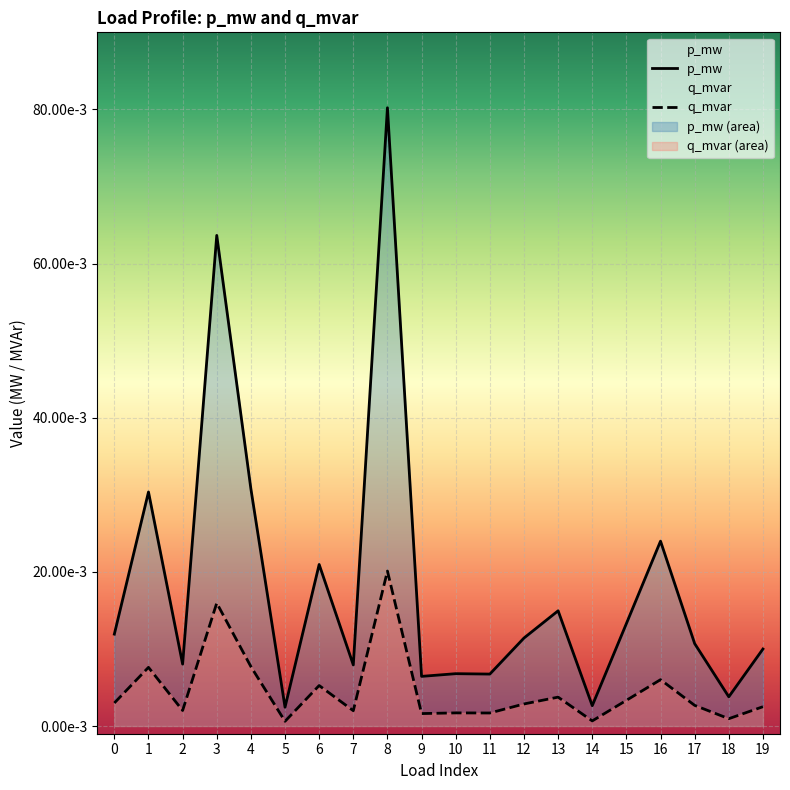

At which category does q_mvar reach its first local valley?

2